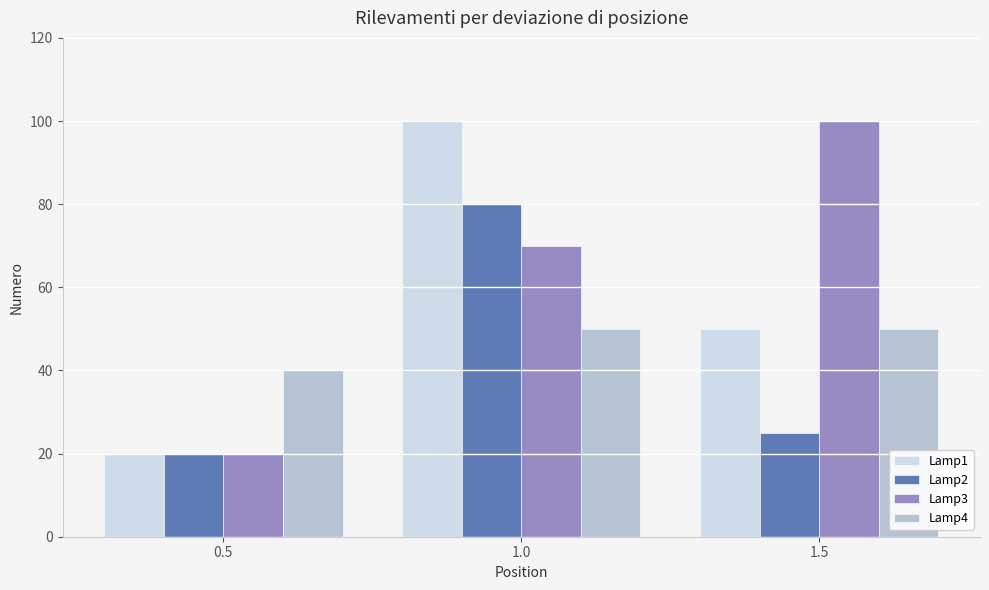

Rank the series by their average value, from lowest to highest.

Lamp2, Lamp4, Lamp1, Lamp3